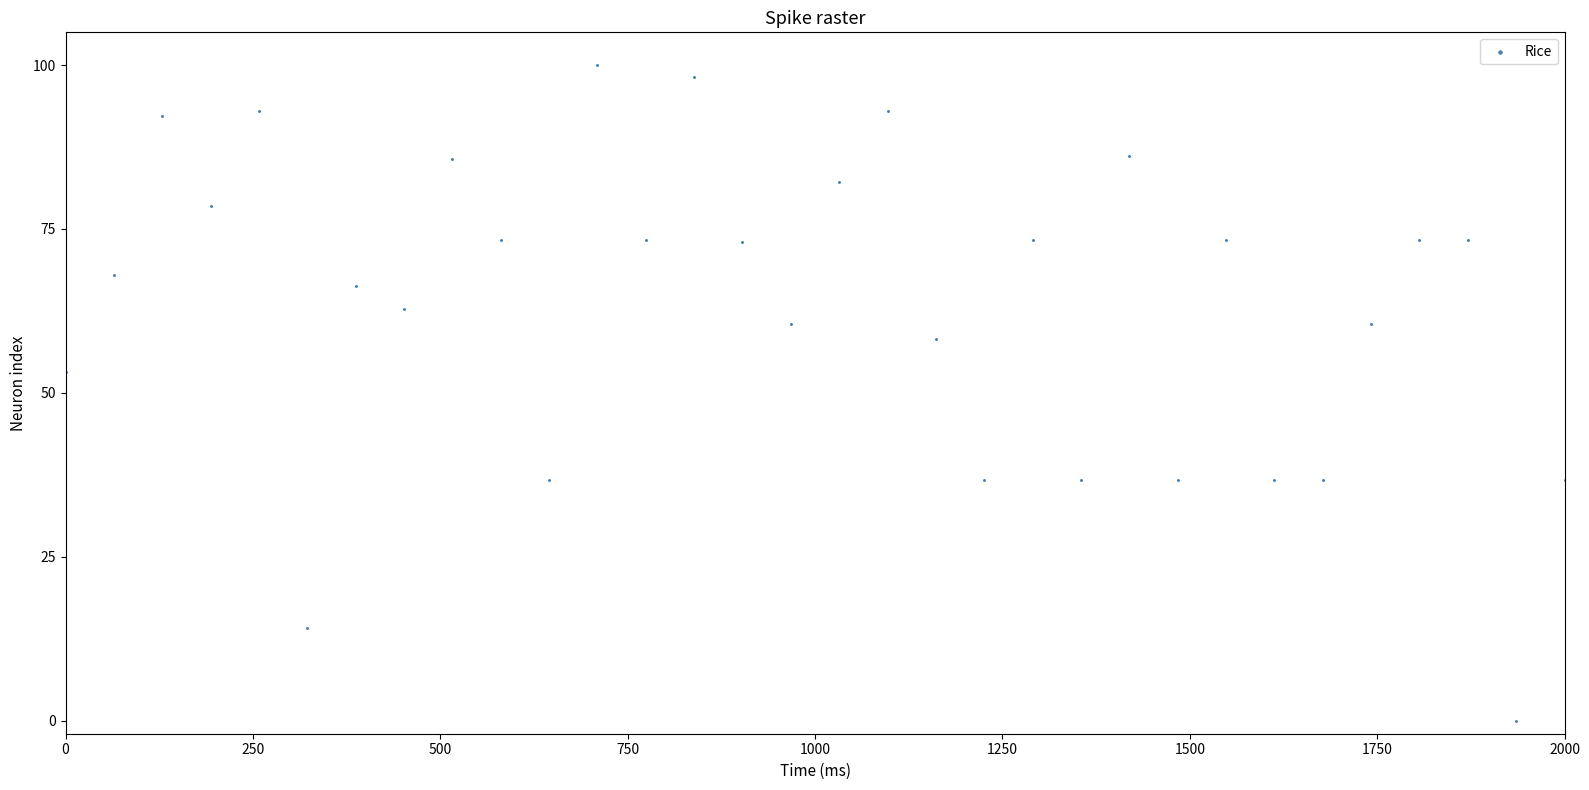

What Y value in the scatter plot is closest to 50?

53.3